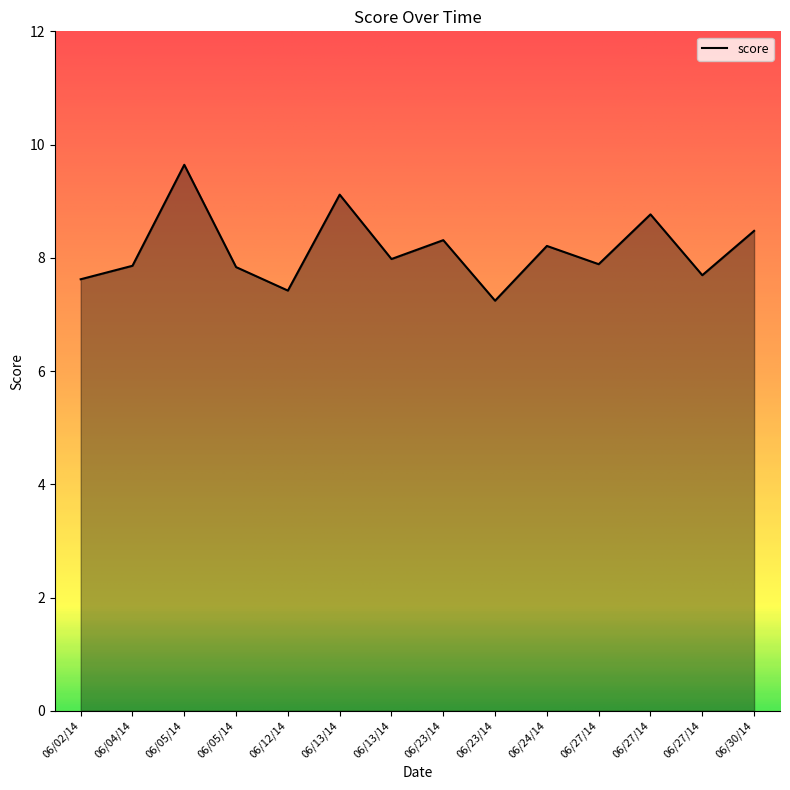

Does the chart have visible grid lines?

No